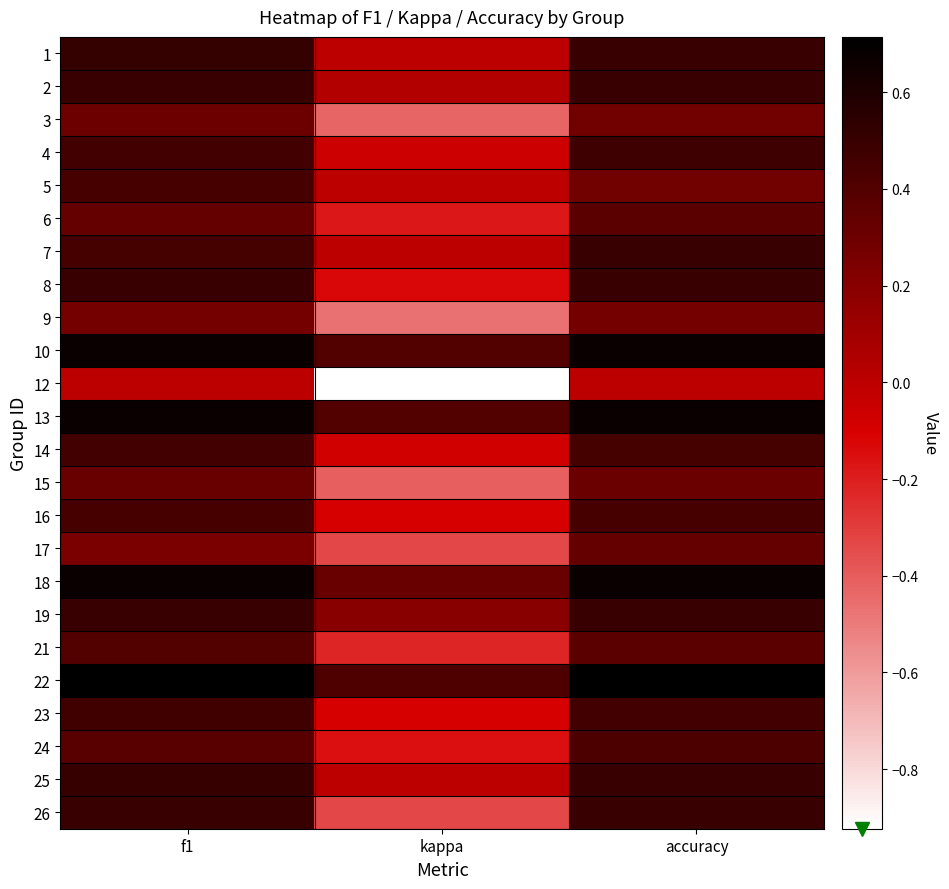

What is the difference between the highest and lowest values at kappa?

1.3